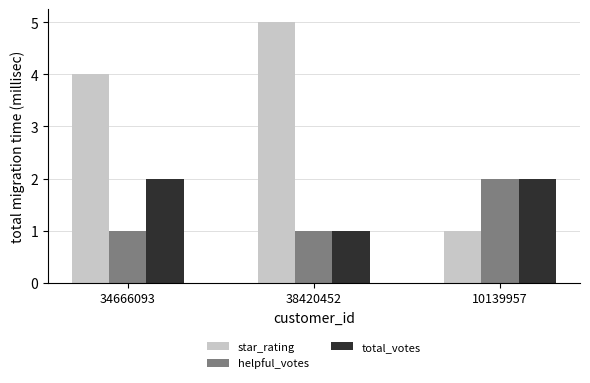

The total_votes series shows 0 at 38420452. True or false?

False